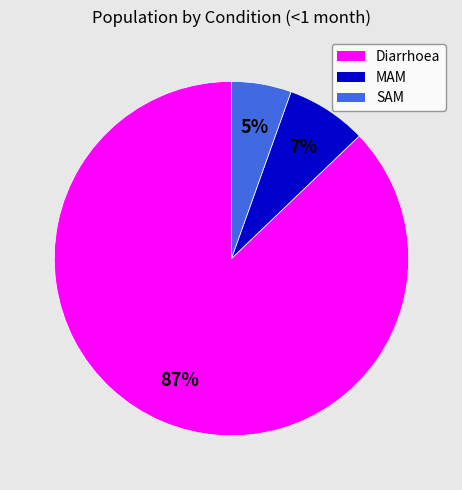

Count the number of slices in the pie.

3